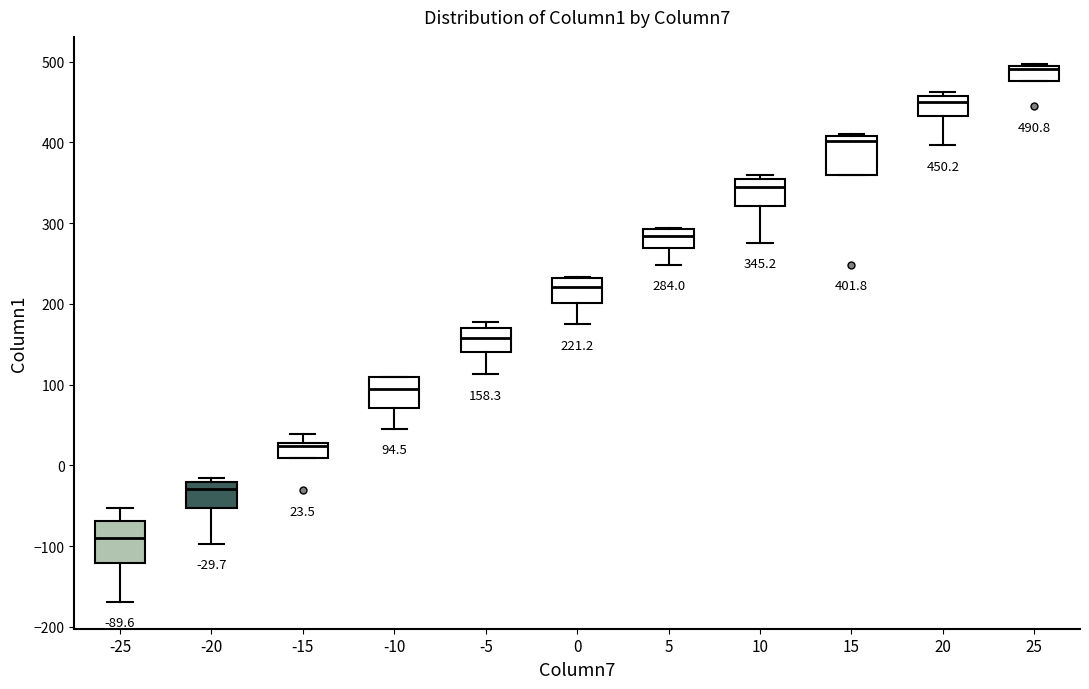

Which box has the highest median line?

25